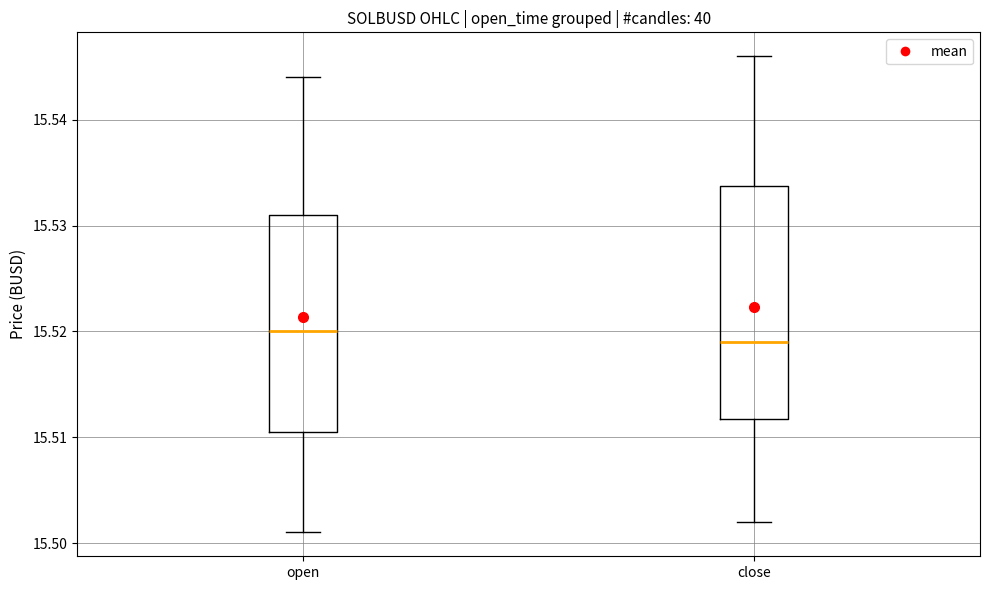

Which box is the tallest, from its lower edge to its upper edge?

close